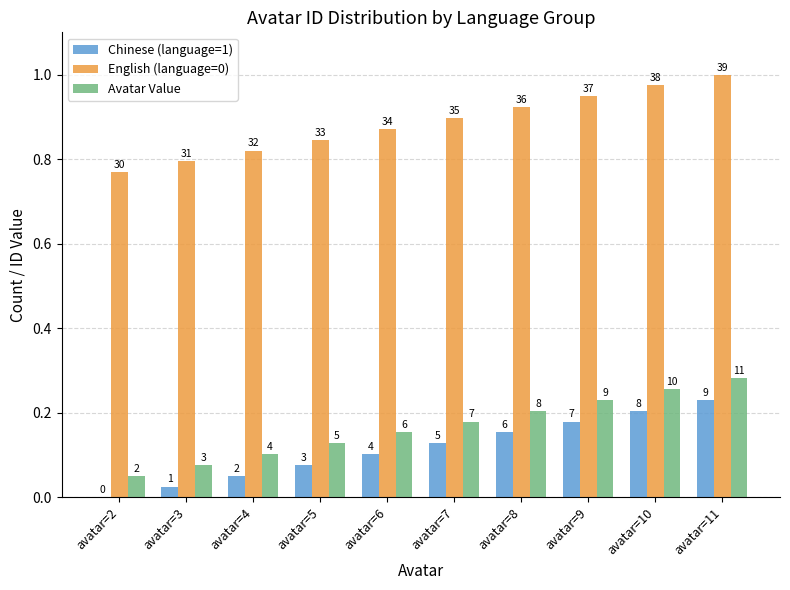

The value of Chinese (language=1) at avatar=6 is 0.0. True or false?

False